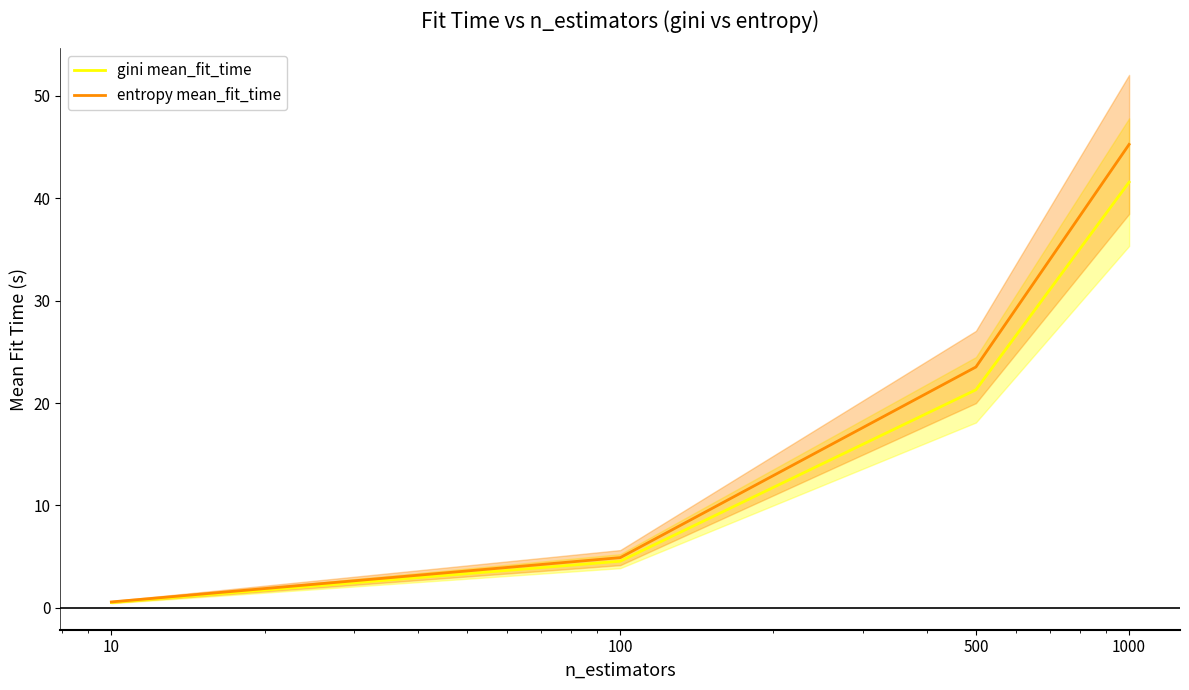

List the labels in order of entropy mean_fit_time value, largest first.

1000, 500, 100, 10